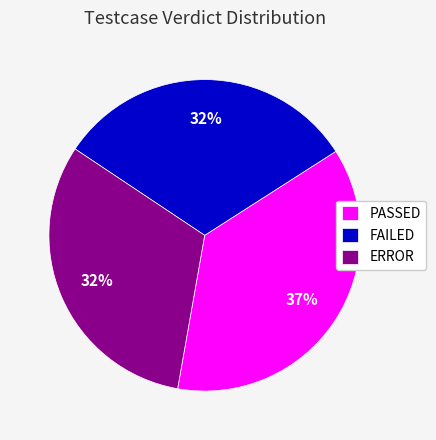

How many segments does this pie chart have?

3